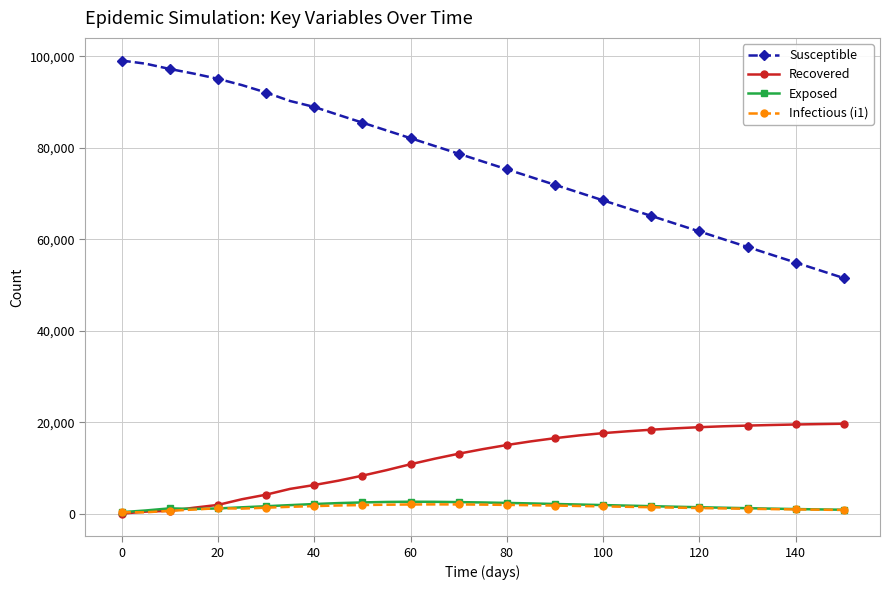

How many data points does each series have?

31